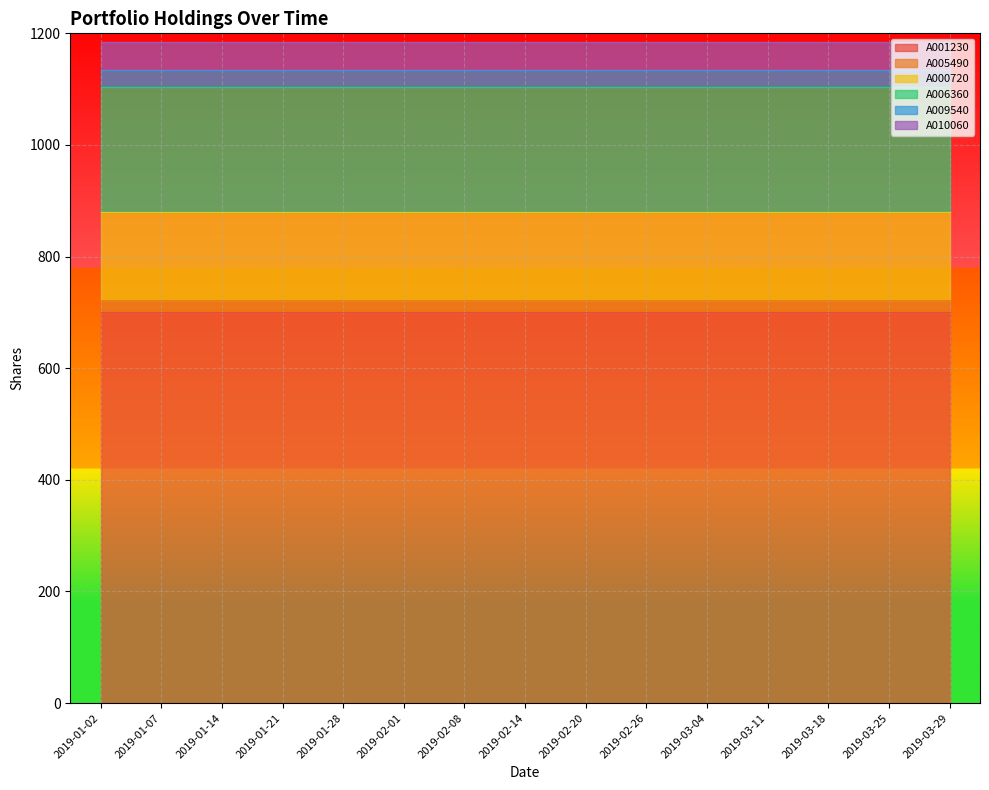

At which category is the sum across all series the highest?

2019-01-02